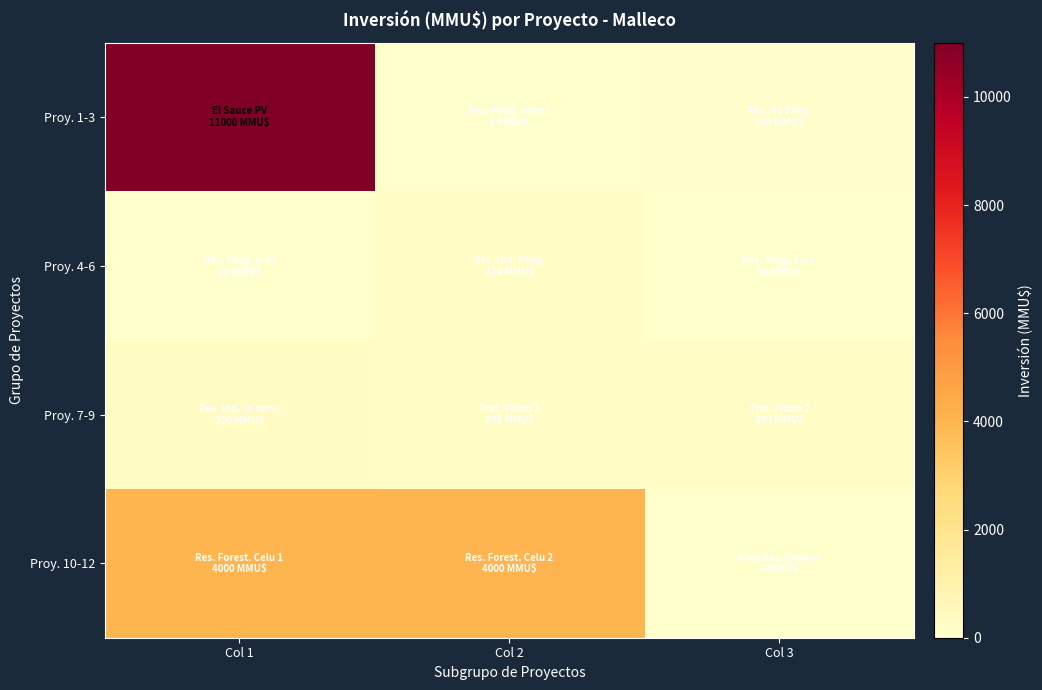

How many data points does each series have?

3